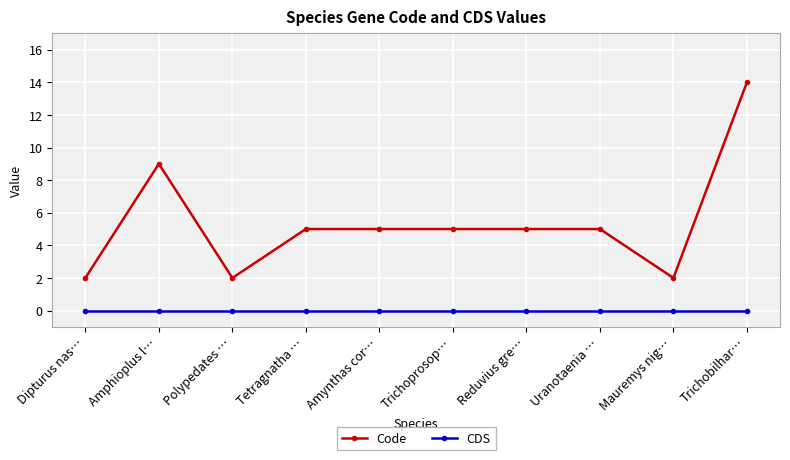

Rank the series by their maximum value, from highest to lowest.

Code, CDS